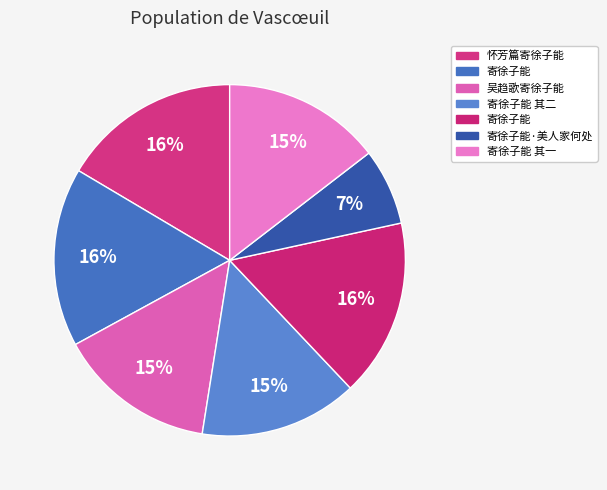

Count the number of slices in the pie.

7